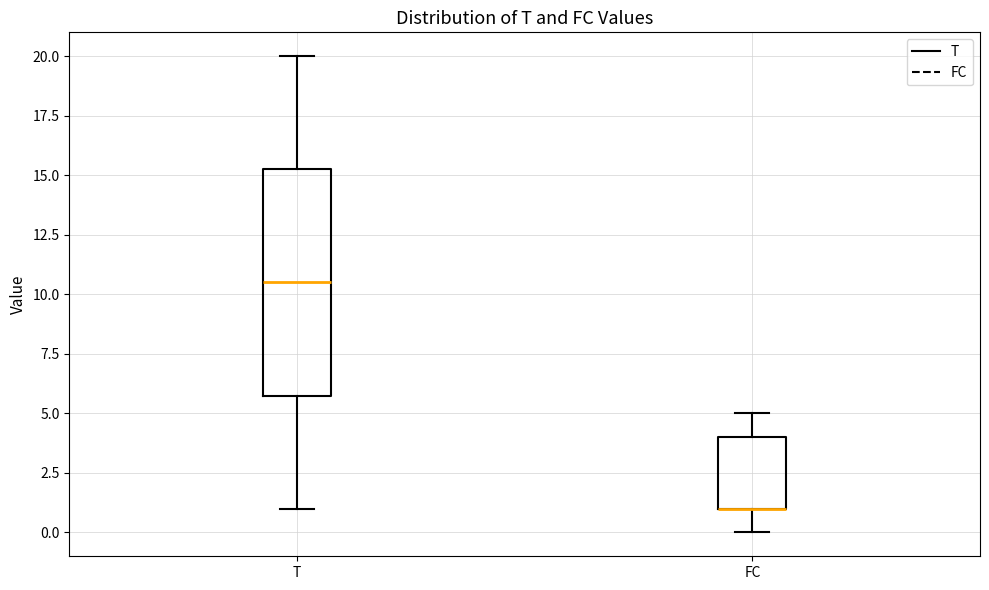

Where is the lower edge of the box for T on the y-axis? The values are not printed on the chart, so give them approximately, as read against the axis.

6.0